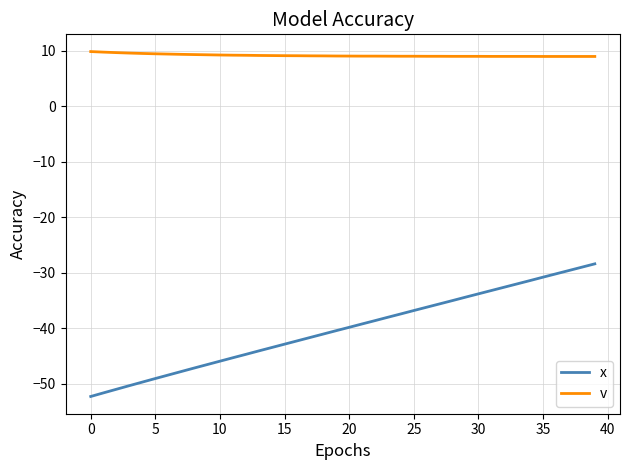

What is the difference between the maximum and minimum values in the x series?

23.9